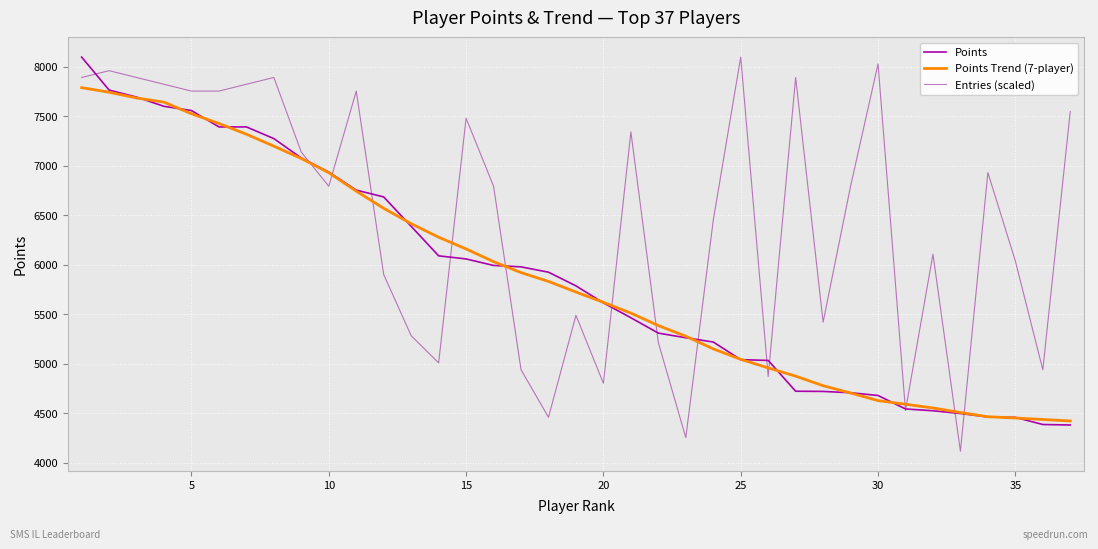

Which series has the widest spread of values?

Entries (scaled)